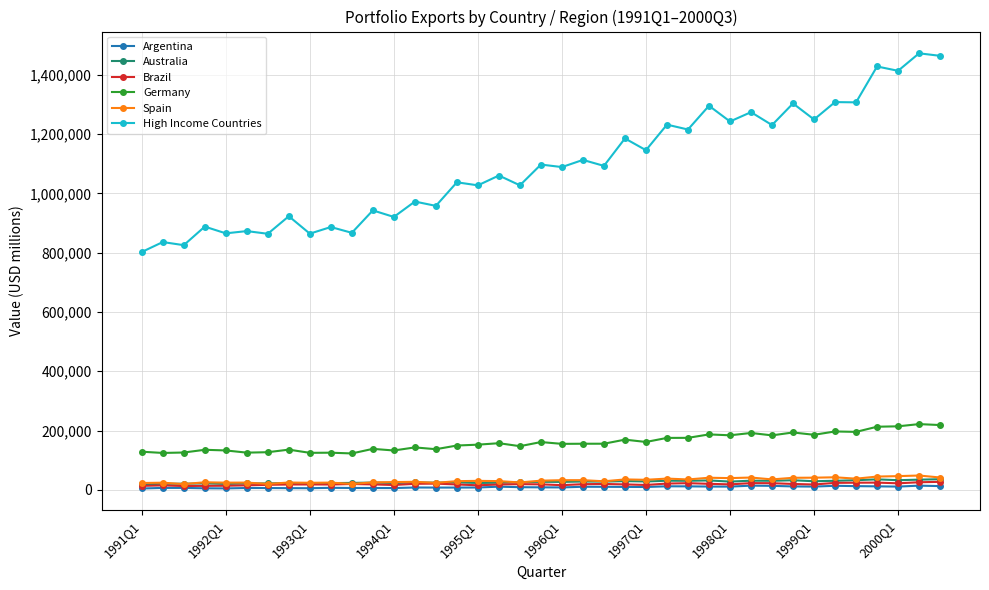

In Spain, how many points are higher than both neighbors (excluding endpoints)?

14